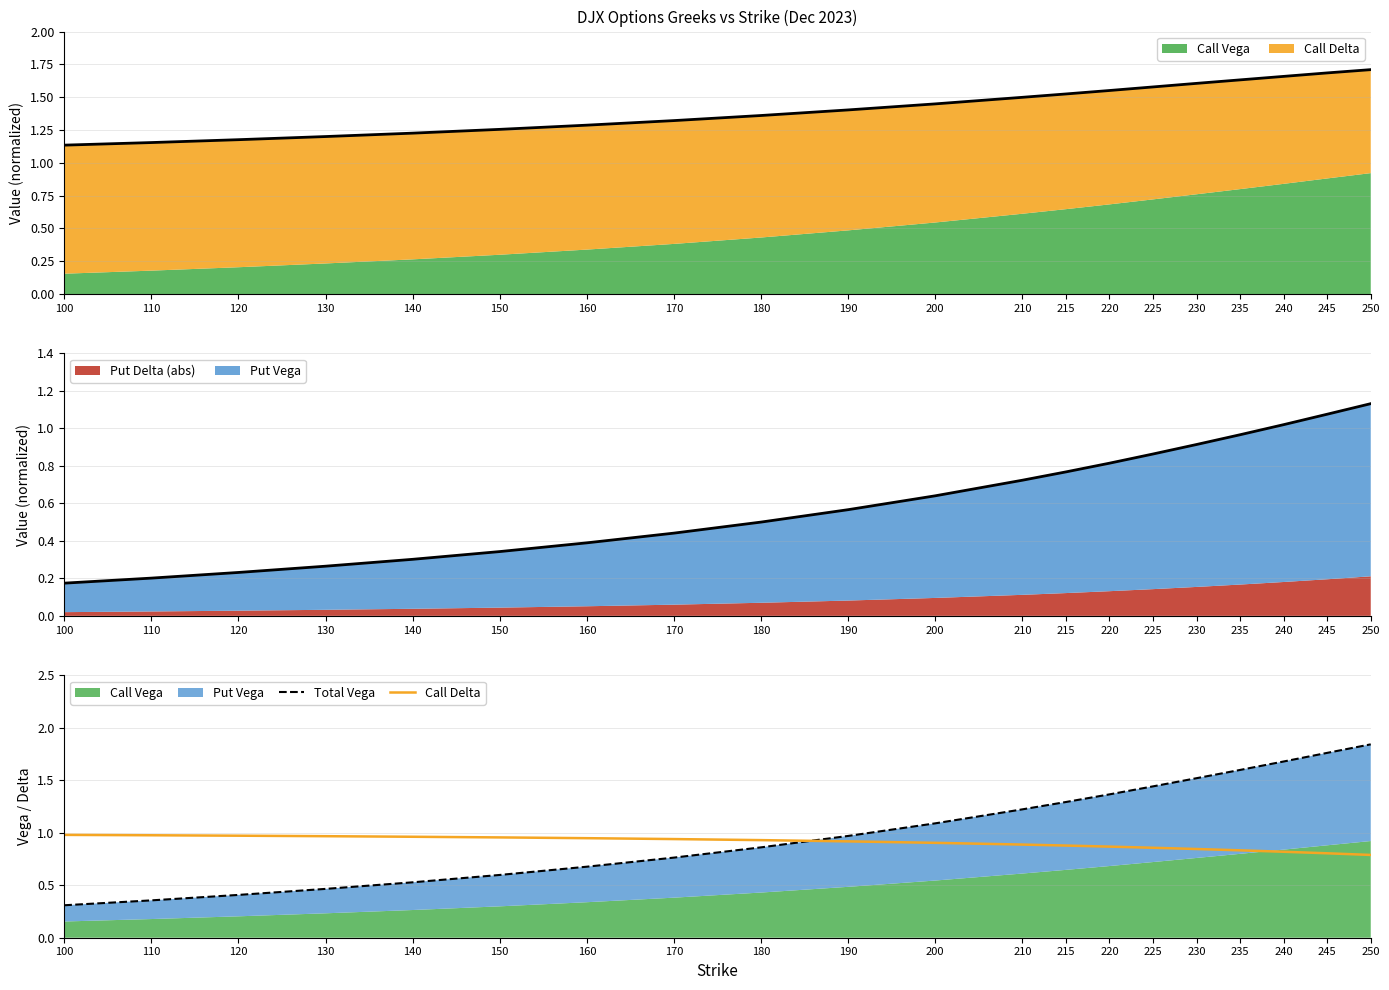

What is the difference between the highest and lowest values at 220?

0.5